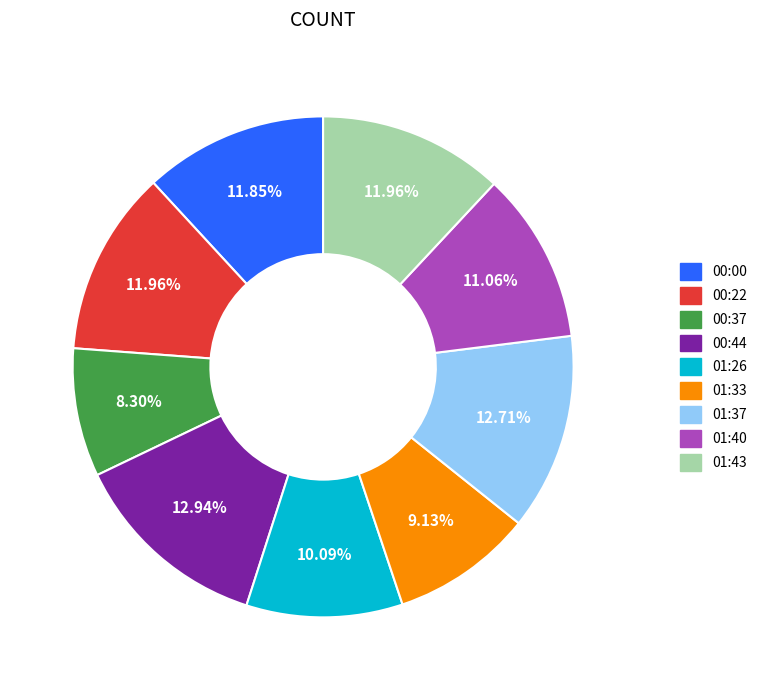

True or false: 00:44 accounts for 13% of the total.

True